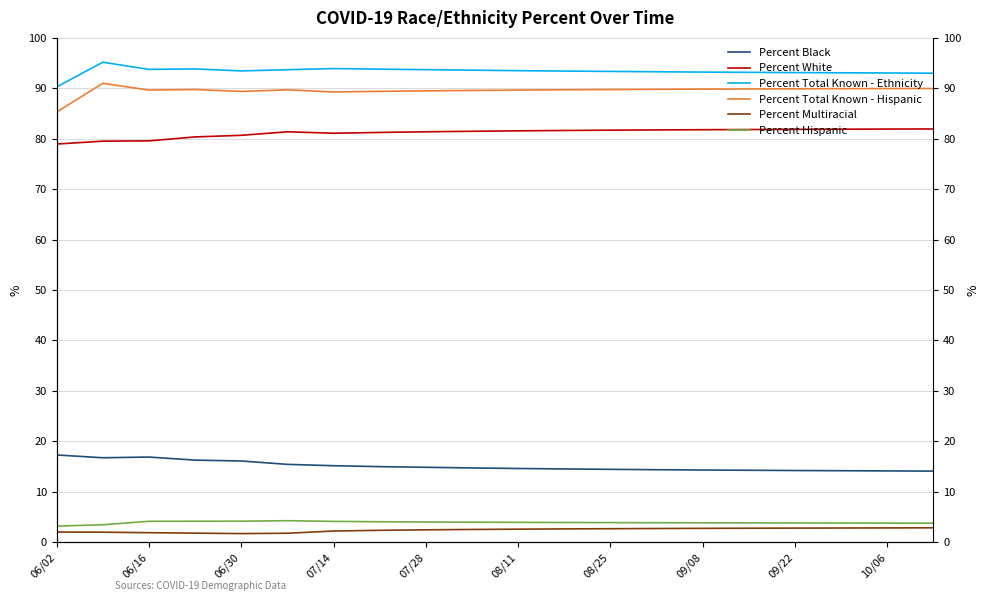

Between 09/08 and 10, which series saw the biggest shift?

Percent Black